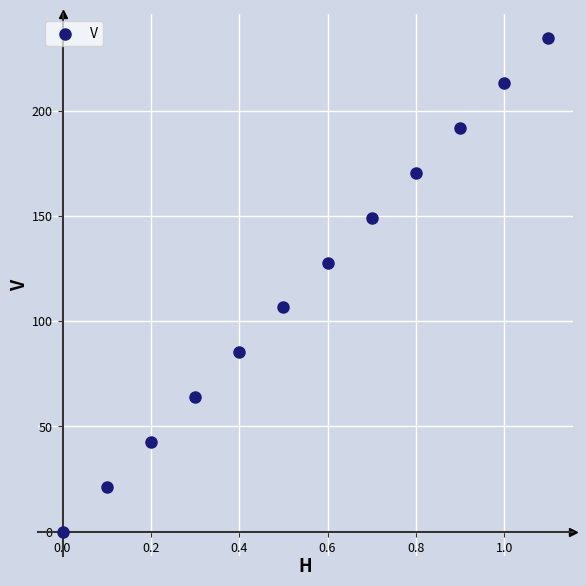

What is the average X value?

0.6